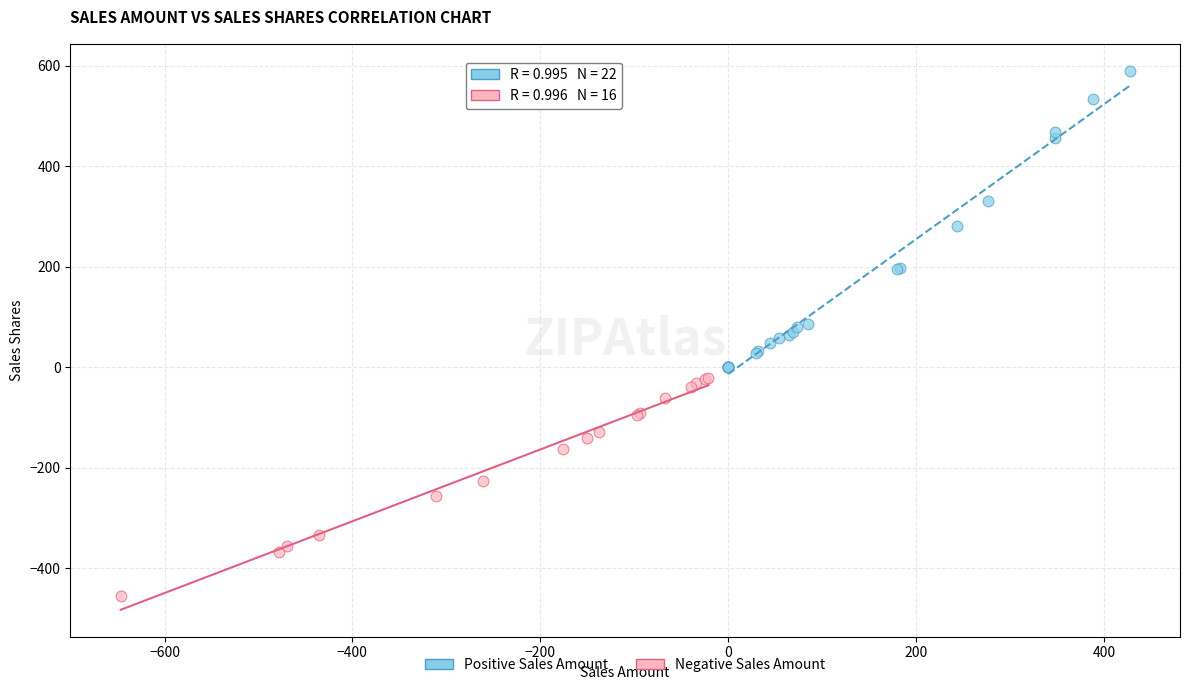

Which series has the widest spread of Y values?

Positive Sales Amount